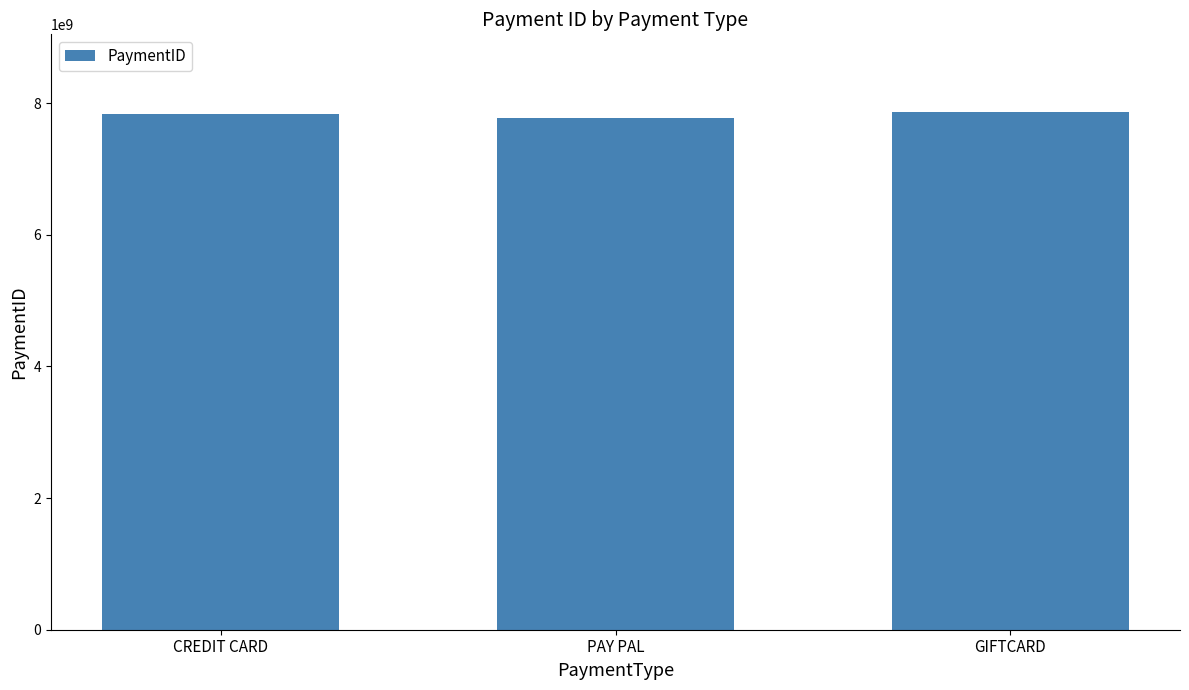

What position from the left is CREDIT CARD?

1